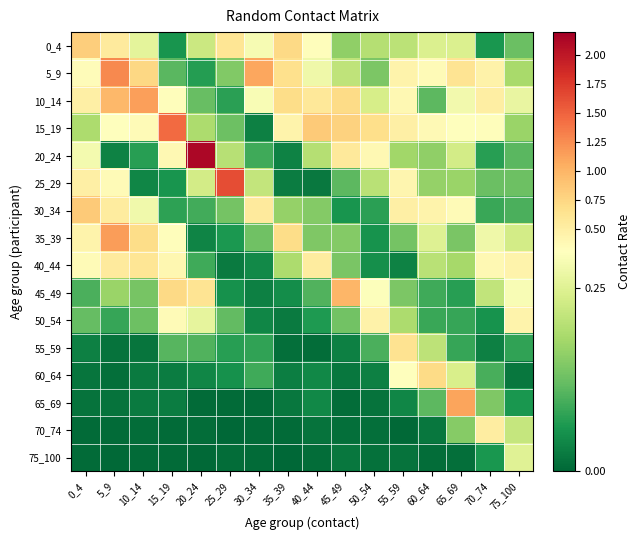

Reading left to right, list all the values displayed in this chart.

0_4: 0_4=0.8	5_9=0.5	10_14=0.3	15_19=0.1	20_24=0.2	25_29=0.6	30_34=0.3	35_39=0.7	40_44=0.3	45_49=0.2	50_54=0.2	55_59=0.2	60_64=0.2	65_69=0.2	70_74=0.1	75_100=0.1
5_9: 0_4=0.3	5_9=1.3	10_14=0.7	15_19=0.1	20_24=0.1	25_29=0.1	30_34=1.1	35_39=0.7	40_44=0.3	45_49=0.2	50_54=0.1	55_59=0.4	60_64=0.4	65_69=0.6	70_74=0.5	75_100=0.2
10_14: 0_4=0.5	5_9=1.0	10_14=1.1	15_19=0.3	20_24=0.1	25_29=0.1	30_34=0.3	35_39=0.7	40_44=0.6	45_49=0.7	50_54=0.2	55_59=0.4	60_64=0.1	65_69=0.3	70_74=0.5	75_100=0.3
15_19: 0_4=0.2	5_9=0.3	10_14=0.3	15_19=1.5	20_24=0.2	25_29=0.1	30_34=0.0	35_39=0.4	40_44=0.8	45_49=0.8	50_54=0.7	55_59=0.5	60_64=0.4	65_69=0.3	70_74=0.3	75_100=0.2
20_24: 0_4=0.3	5_9=0.0	10_14=0.1	15_19=0.4	20_24=2.1	25_29=0.2	30_34=0.1	35_39=0.0	40_44=0.2	45_49=0.6	50_54=0.4	55_59=0.2	60_64=0.2	65_69=0.2	70_74=0.1	75_100=0.1
25_29: 0_4=0.5	5_9=0.3	10_14=0.0	15_19=0.1	20_24=0.2	25_29=1.6	30_34=0.2	35_39=0.0	40_44=0.0	45_49=0.1	50_54=0.2	55_59=0.4	60_64=0.2	65_69=0.2	70_74=0.1	75_100=0.1
30_34: 0_4=0.8	5_9=0.5	10_14=0.3	15_19=0.1	20_24=0.1	25_29=0.1	30_34=0.5	35_39=0.2	40_44=0.1	45_49=0.1	50_54=0.1	55_59=0.5	60_64=0.4	65_69=0.4	70_74=0.1	75_100=0.1
35_39: 0_4=0.4	5_9=1.2	10_14=0.7	15_19=0.3	20_24=0.0	25_29=0.1	30_34=0.1	35_39=0.7	40_44=0.1	45_49=0.1	50_54=0.1	55_59=0.1	60_64=0.2	65_69=0.1	70_74=0.3	75_100=0.2
40_44: 0_4=0.4	5_9=0.5	10_14=0.6	15_19=0.4	20_24=0.1	25_29=0.0	30_34=0.0	35_39=0.2	40_44=0.5	45_49=0.1	50_54=0.1	55_59=0.0	60_64=0.2	65_69=0.2	70_74=0.4	75_100=0.4
45_49: 0_4=0.1	5_9=0.2	10_14=0.1	15_19=0.7	20_24=0.6	25_29=0.1	30_34=0.0	35_39=0.0	40_44=0.1	45_49=1.0	50_54=0.3	55_59=0.1	60_64=0.1	65_69=0.1	70_74=0.2	75_100=0.3
50_54: 0_4=0.1	5_9=0.1	10_14=0.1	15_19=0.3	20_24=0.3	25_29=0.1	30_34=0.0	35_39=0.0	40_44=0.1	45_49=0.1	50_54=0.4	55_59=0.2	60_64=0.1	65_69=0.1	70_74=0.1	75_100=0.4
55_59: 0_4=0.0	5_9=0.0	10_14=0.0	15_19=0.1	20_24=0.1	25_29=0.1	30_34=0.1	35_39=0.0	40_44=0.0	45_49=0.0	50_54=0.1	55_59=0.6	60_64=0.2	65_69=0.1	70_74=0.0	75_100=0.1
60_64: 0_4=0.0	5_9=0.0	10_14=0.0	15_19=0.0	20_24=0.0	25_29=0.1	30_34=0.1	35_39=0.0	40_44=0.0	45_49=0.0	50_54=0.0	55_59=0.3	60_64=0.7	65_69=0.2	70_74=0.1	75_100=0.0
65_69: 0_4=0.0	5_9=0.0	10_14=0.0	15_19=0.0	20_24=0.0	25_29=0.0	30_34=0.0	35_39=0.0	40_44=0.0	45_49=0.0	50_54=0.0	55_59=0.0	60_64=0.1	65_69=1.1	70_74=0.1	75_100=0.1
70_74: 0_4=0.0	5_9=0.0	10_14=0.0	15_19=0.0	20_24=0.0	25_29=0.0	30_34=0.0	35_39=0.0	40_44=0.0	45_49=0.0	50_54=0.0	55_59=0.0	60_64=0.0	65_69=0.2	70_74=0.5	75_100=0.2
75_100: 0_4=0.0	5_9=0.0	10_14=0.0	15_19=0.0	20_24=0.0	25_29=0.0	30_34=0.0	35_39=0.0	40_44=0.0	45_49=0.0	50_54=0.0	55_59=0.0	60_64=0.0	65_69=0.0	70_74=0.1	75_100=0.3